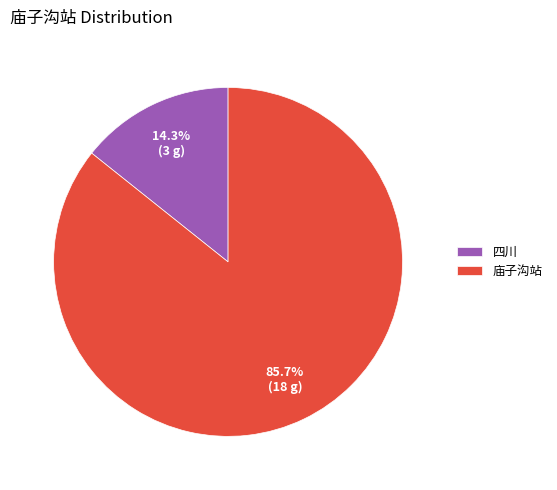

What is the total percentage of 四川 and 庙子沟站?

100.0%